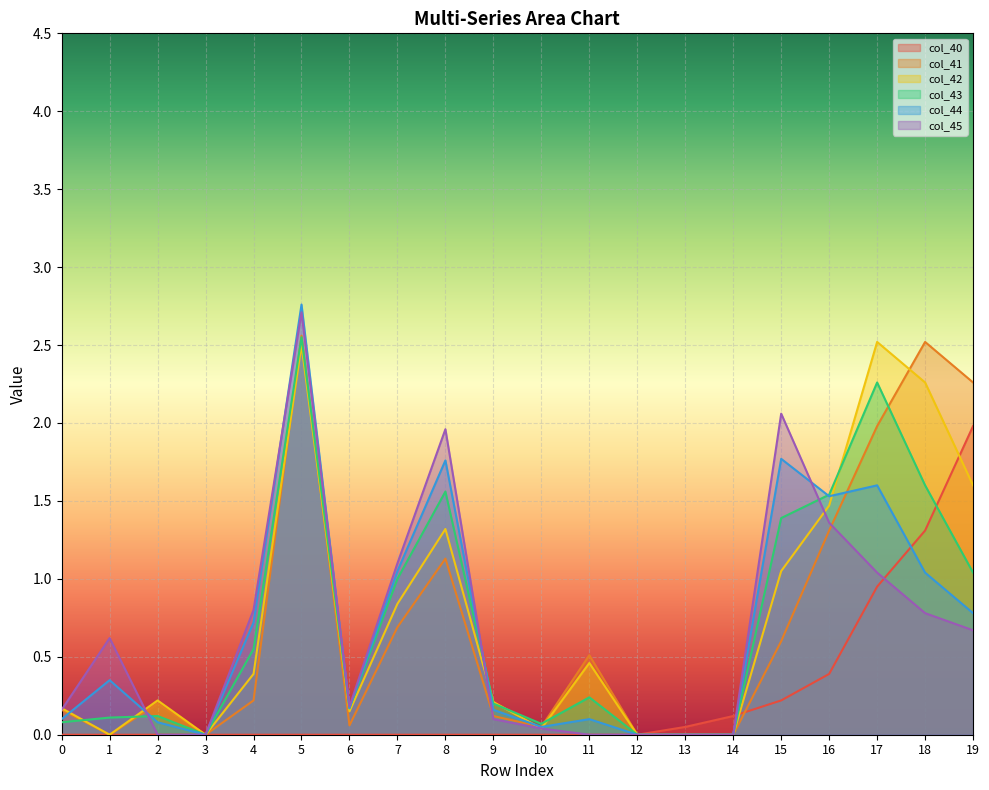

Which series ends up on top after the final intersection of col_44 and col_41?

col_41